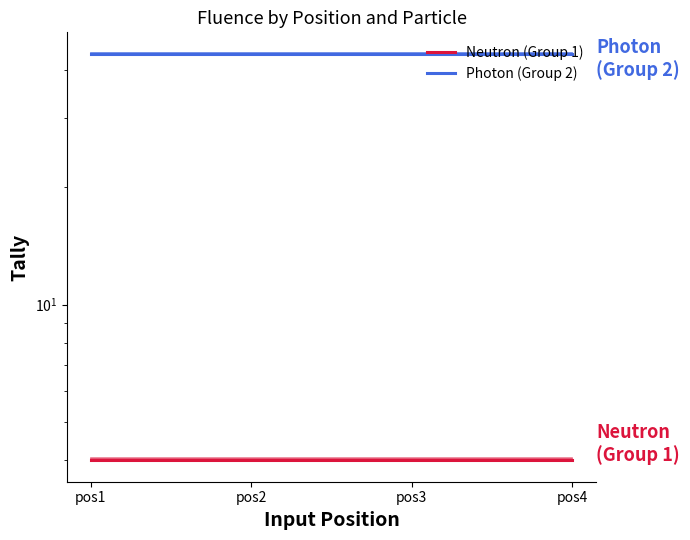

Which series has the largest total across all categories?

Photon (Group 2)